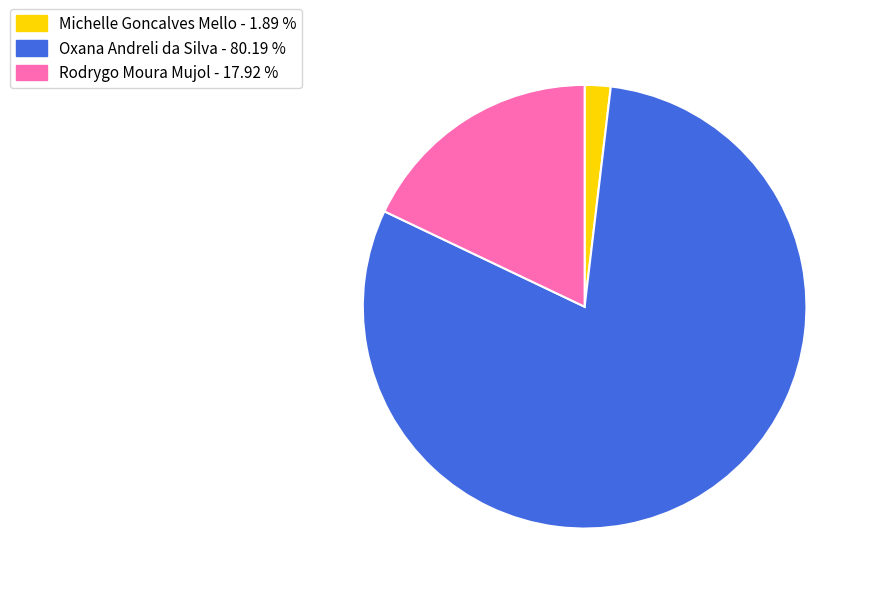

Is there any slice that represents more than half of the pie?

Yes